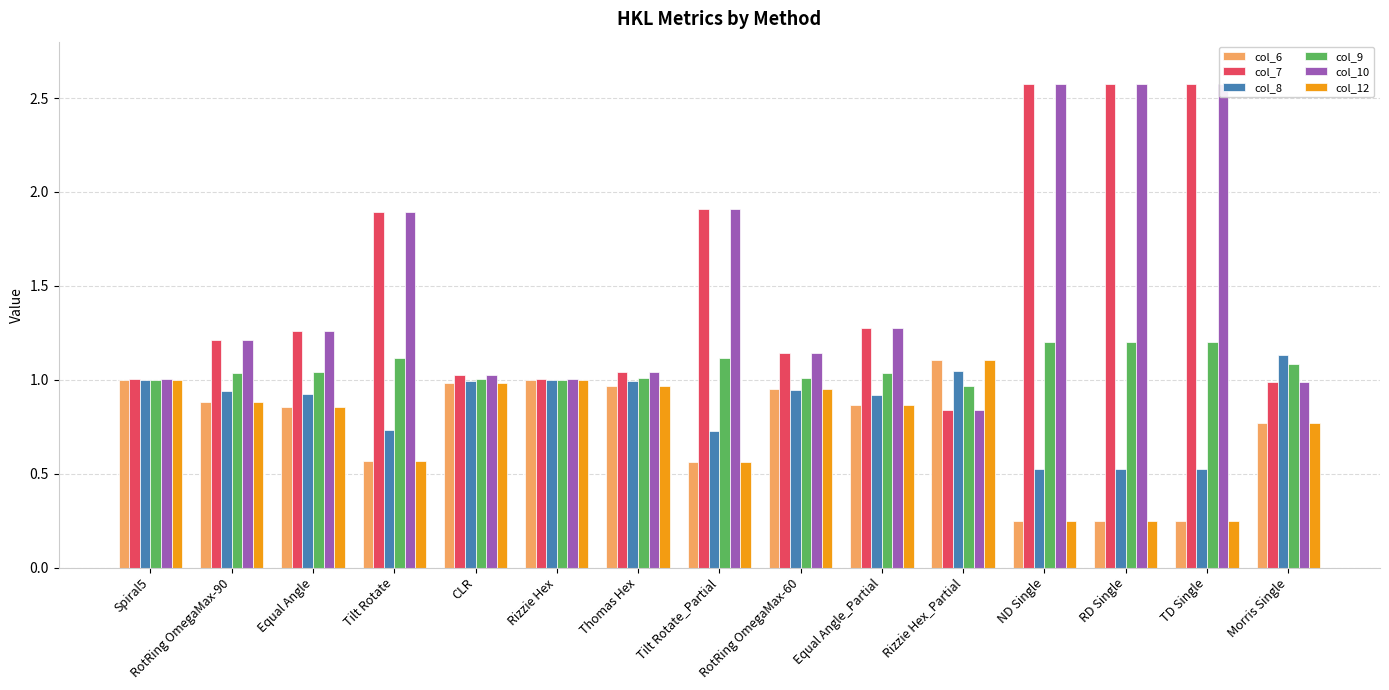

How many groups of bars are there?

15